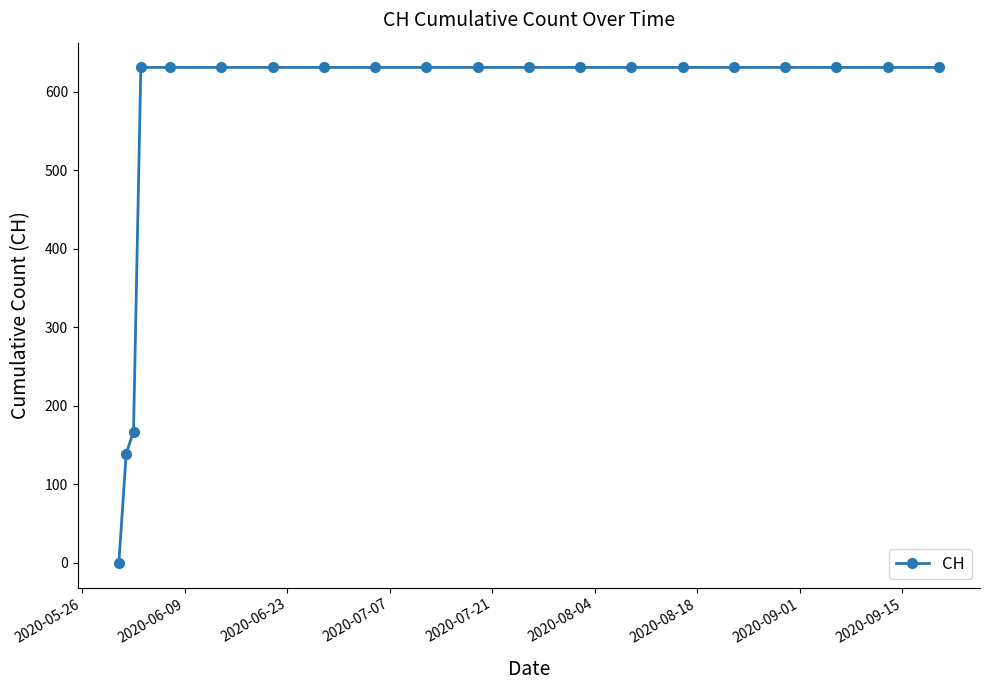

What is the greatest value displayed?

631